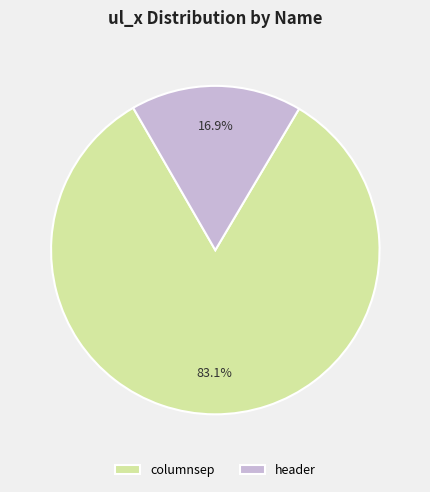

Which slice represents more than half of the pie?

columnsep